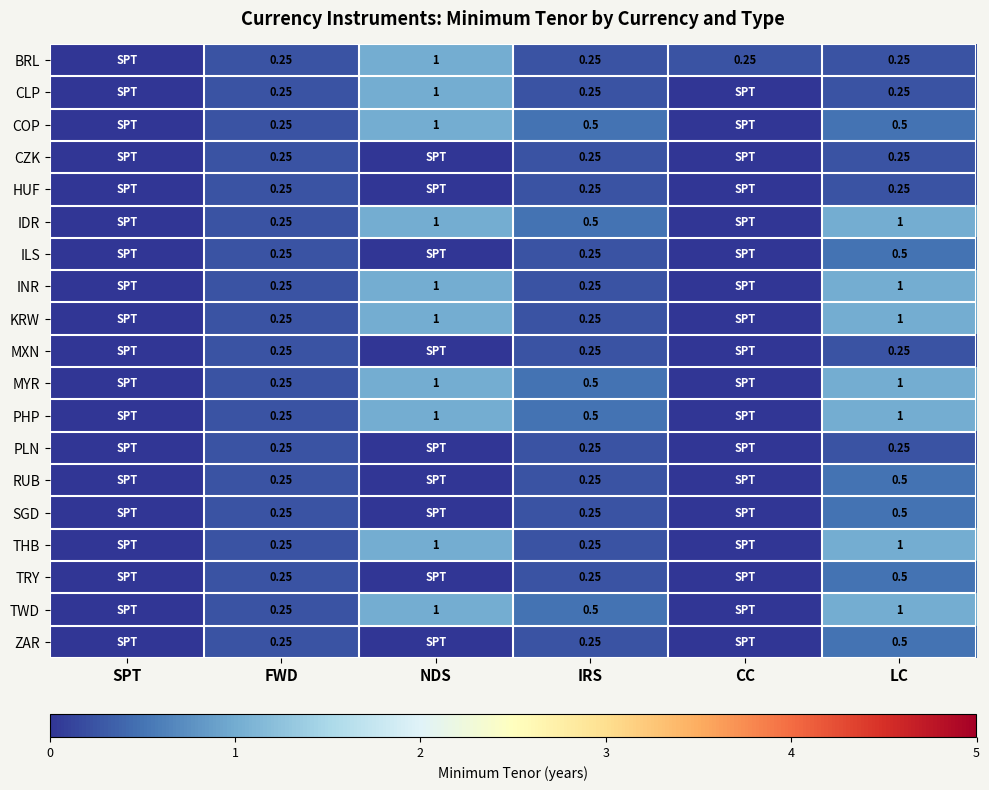

Is it true that PLN equals 0.4 at FWD?

False